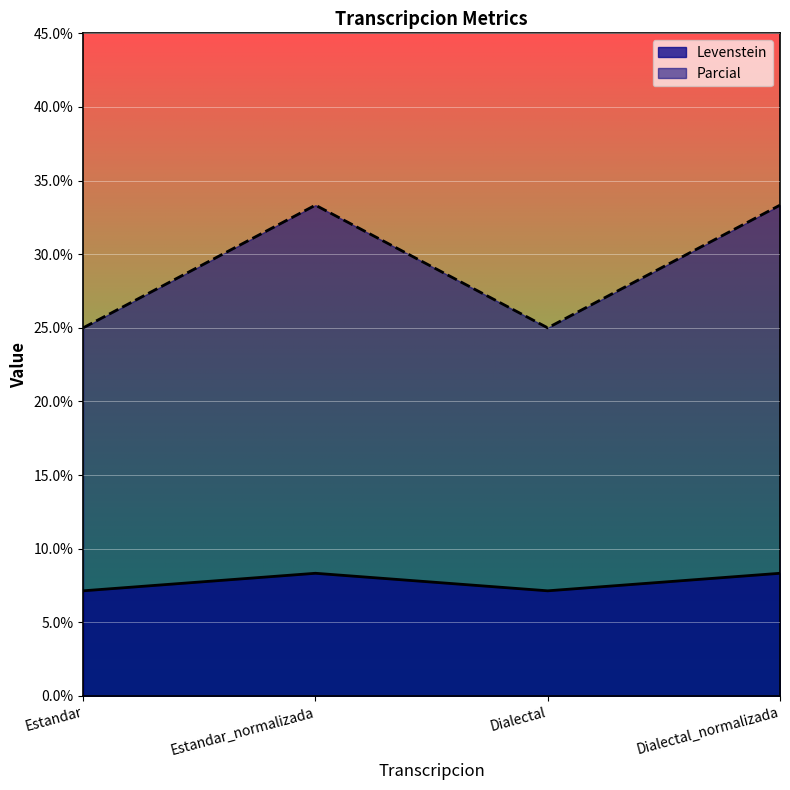

The Parcial series shows 11.6 at Estandar. True or false?

False